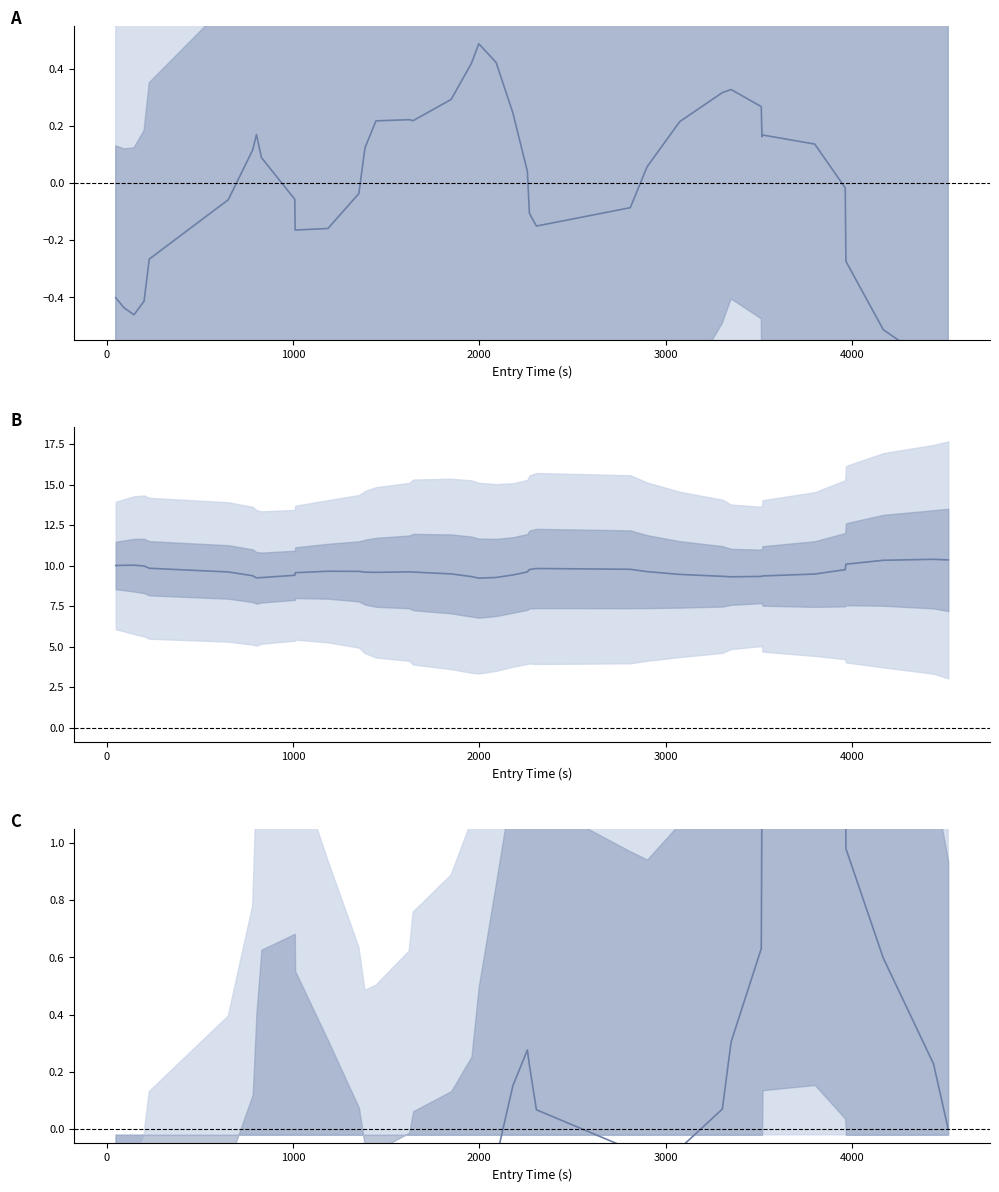

What is the minimum value for instspeed (normalized)?

-0.7